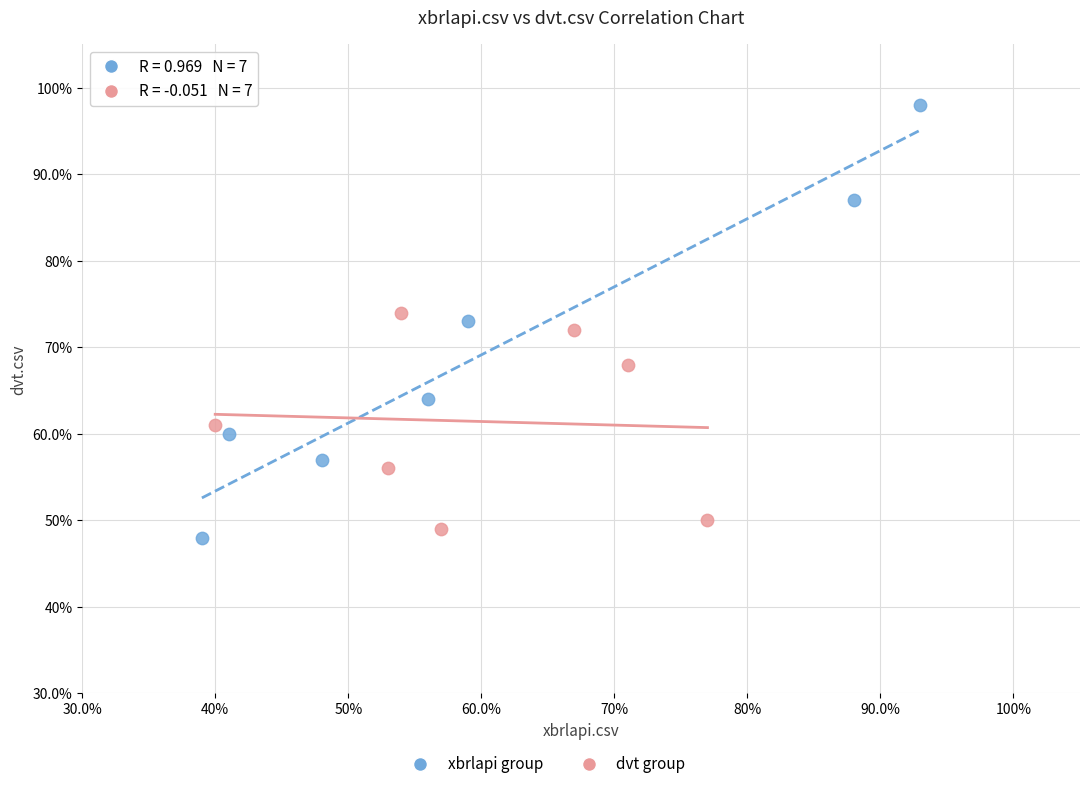

Which series contains the highest Y value?

xbrlapi group